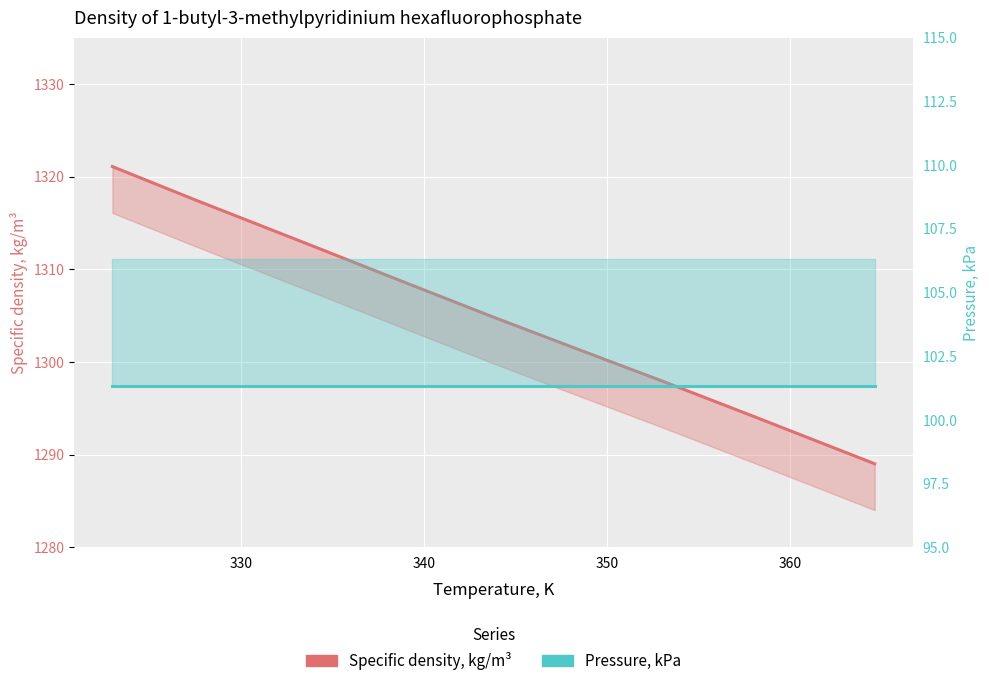

At how many categories does at least one series exceed 119?

9